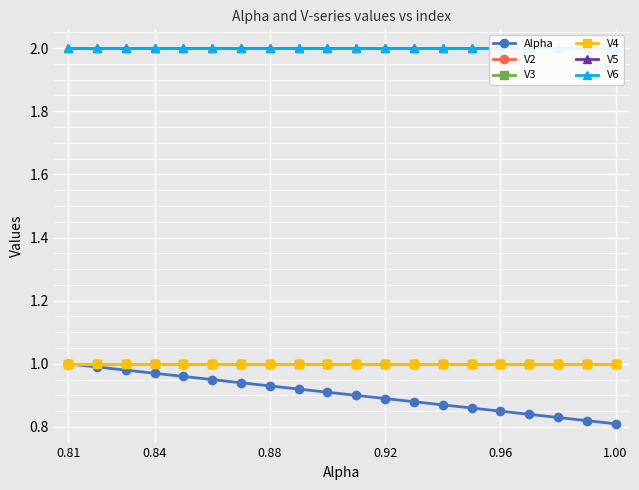

The value of V3 at 16 is 0.5. True or false?

False